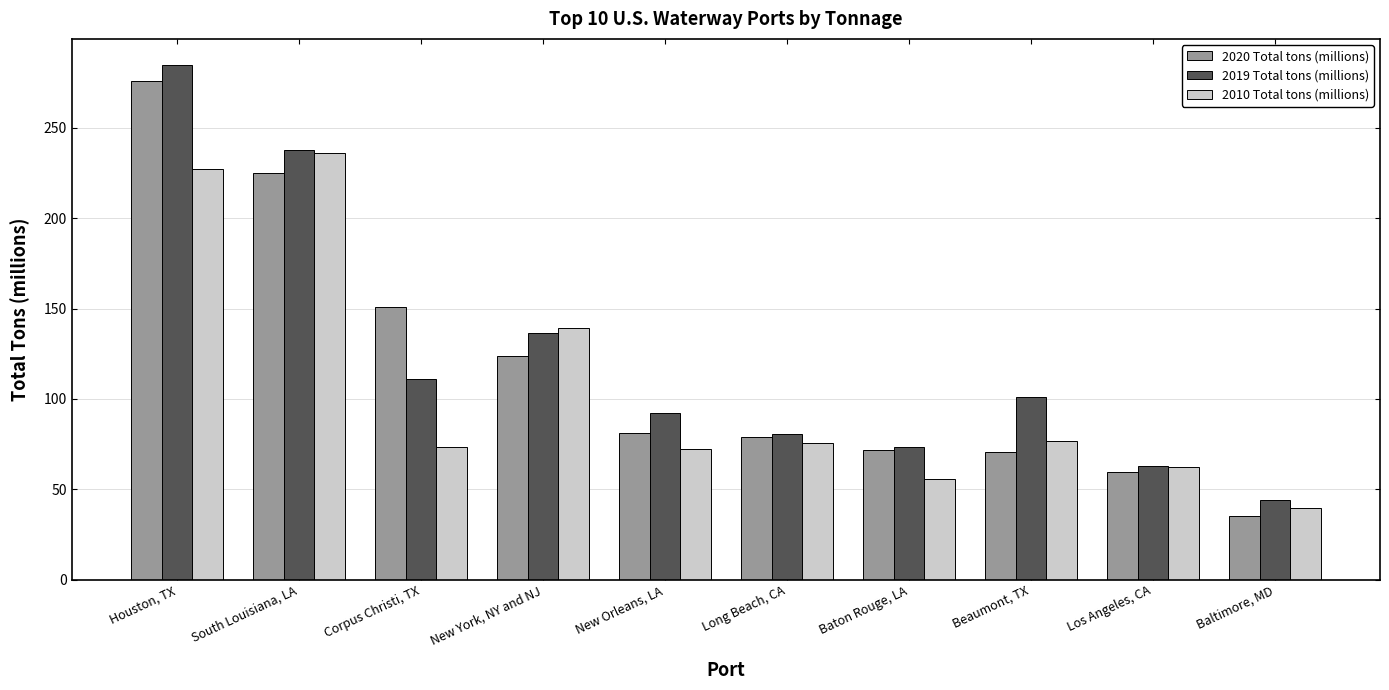

What is the difference between the maximum and second lowest values in the 2020 Total tons (millions) series?

216.5